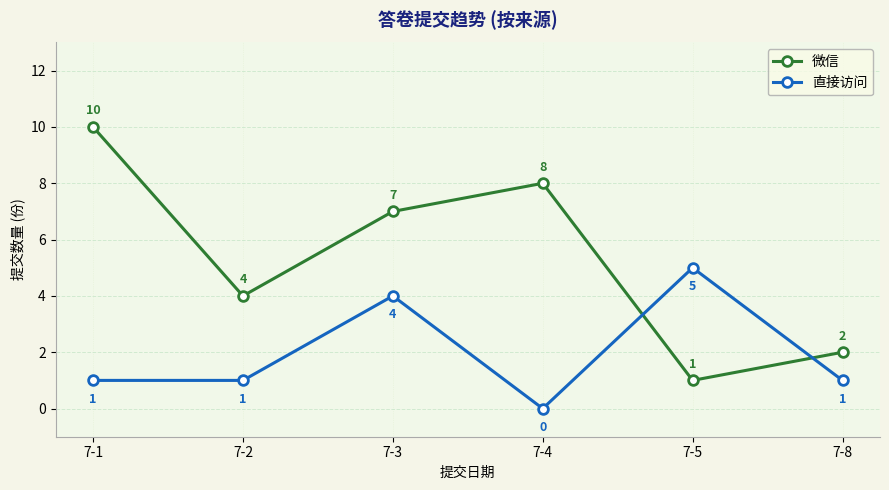

Is this an area chart (filled region under the line)?

No